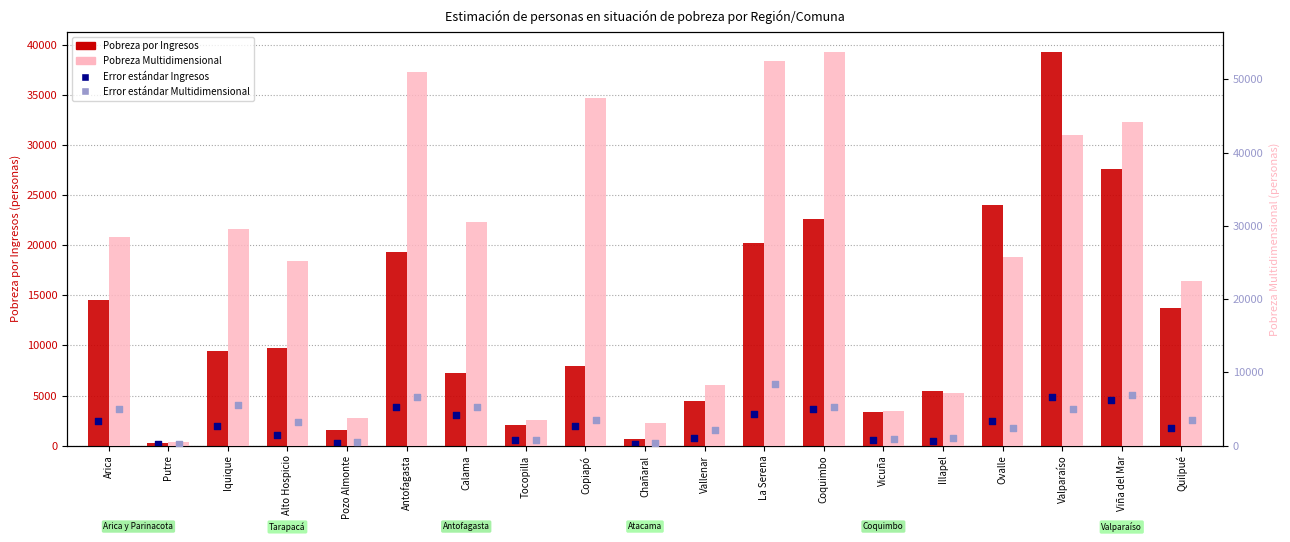

Which series has the largest total across all categories?

Pobreza Multidimensional